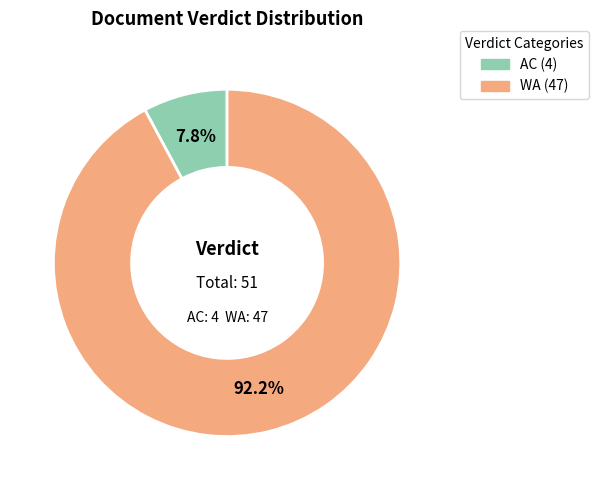

Approximately how many times larger is the value at AC compared to WA?

0.1